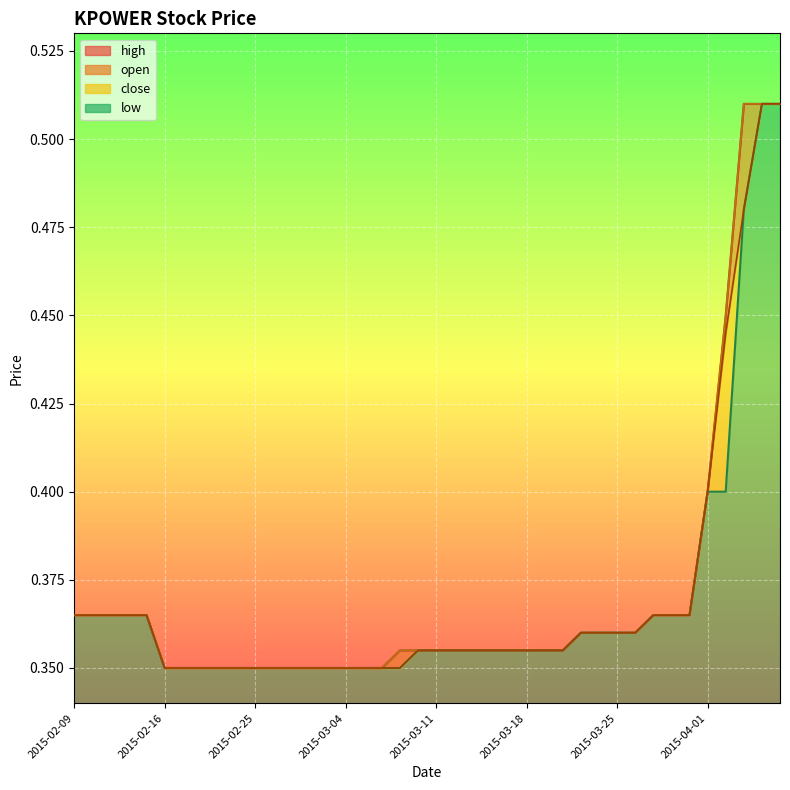

Which series has the largest total across all categories?

high